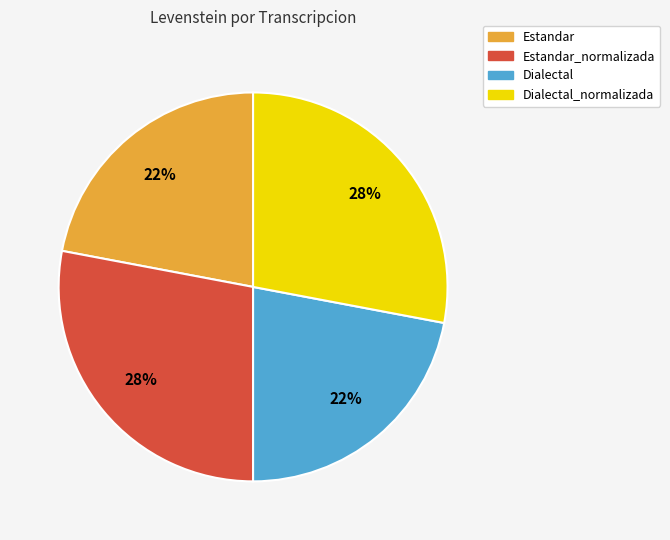

Is there a majority slice in this chart?

No